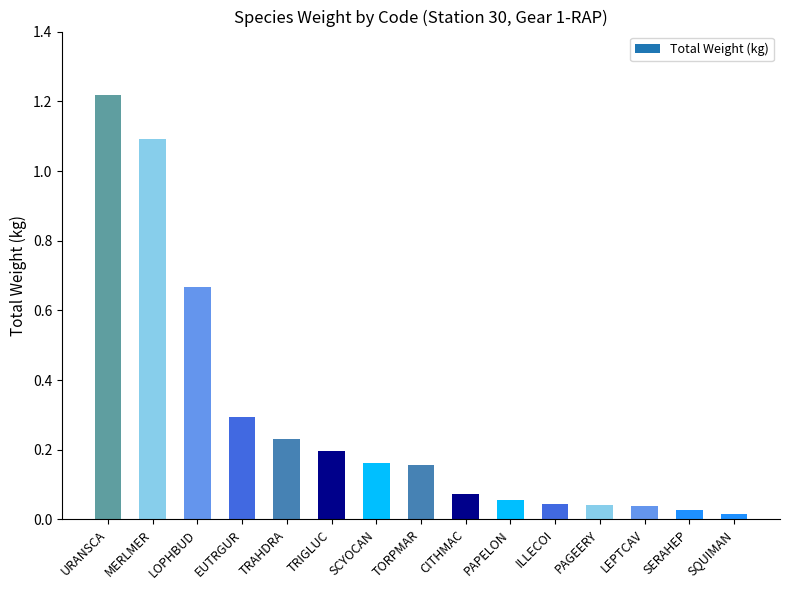

At which category does the chart reach its peak across all series?

URANSCA